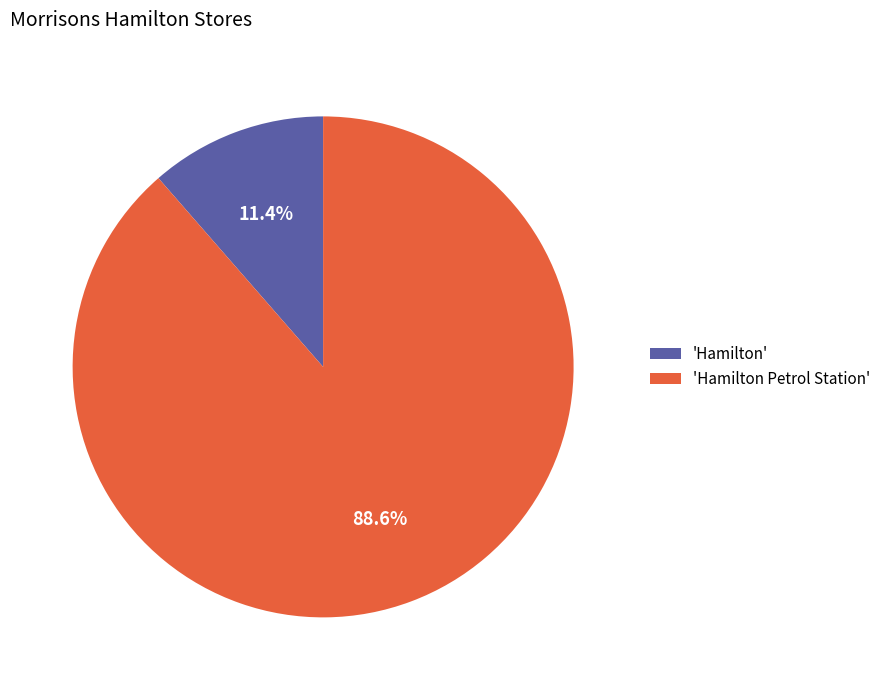

Between 'Hamilton' and 'Hamilton Petrol Station', which is larger?

'Hamilton Petrol Station'